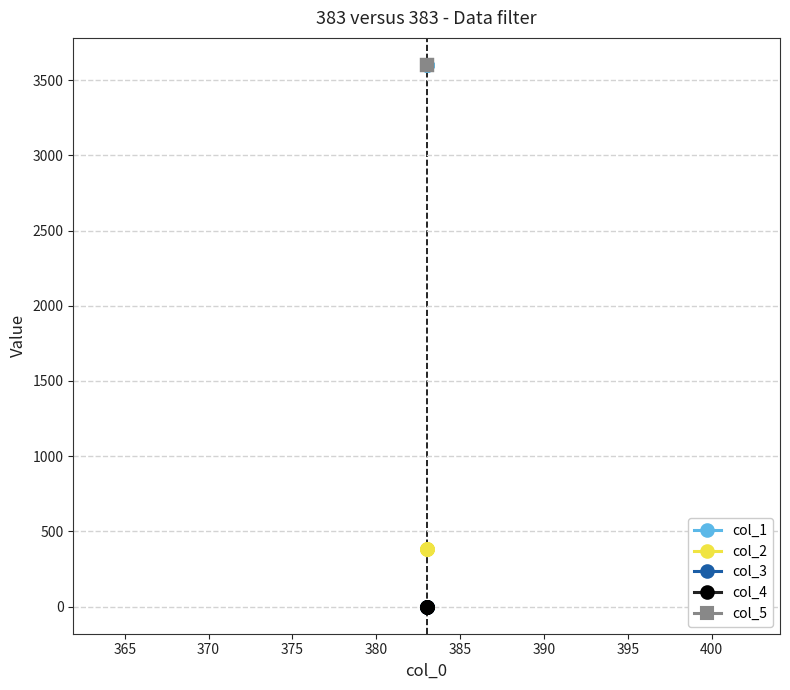

True or false: col_1 and col_5 intersect in this chart.

False